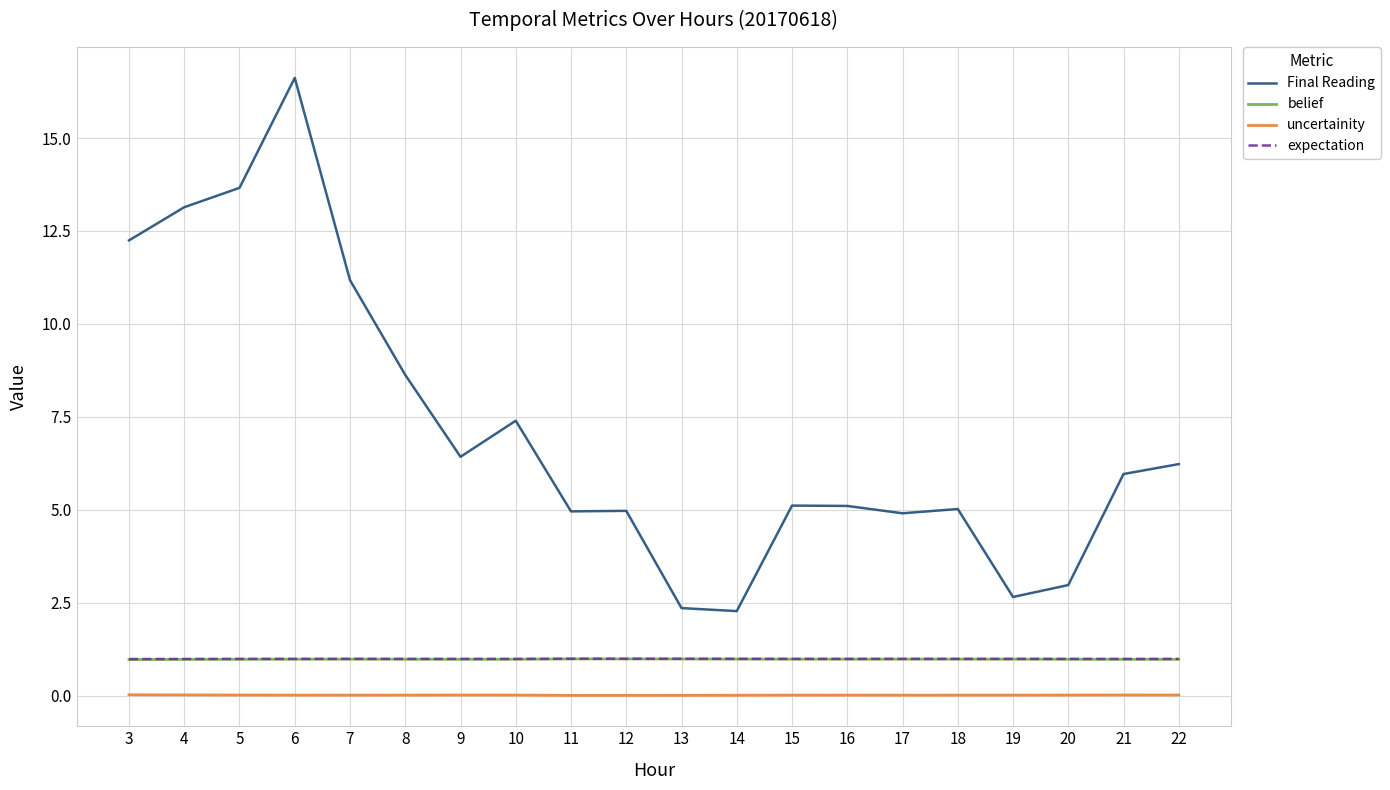

True or false: uncertainity and Final Reading cross at least once.

False